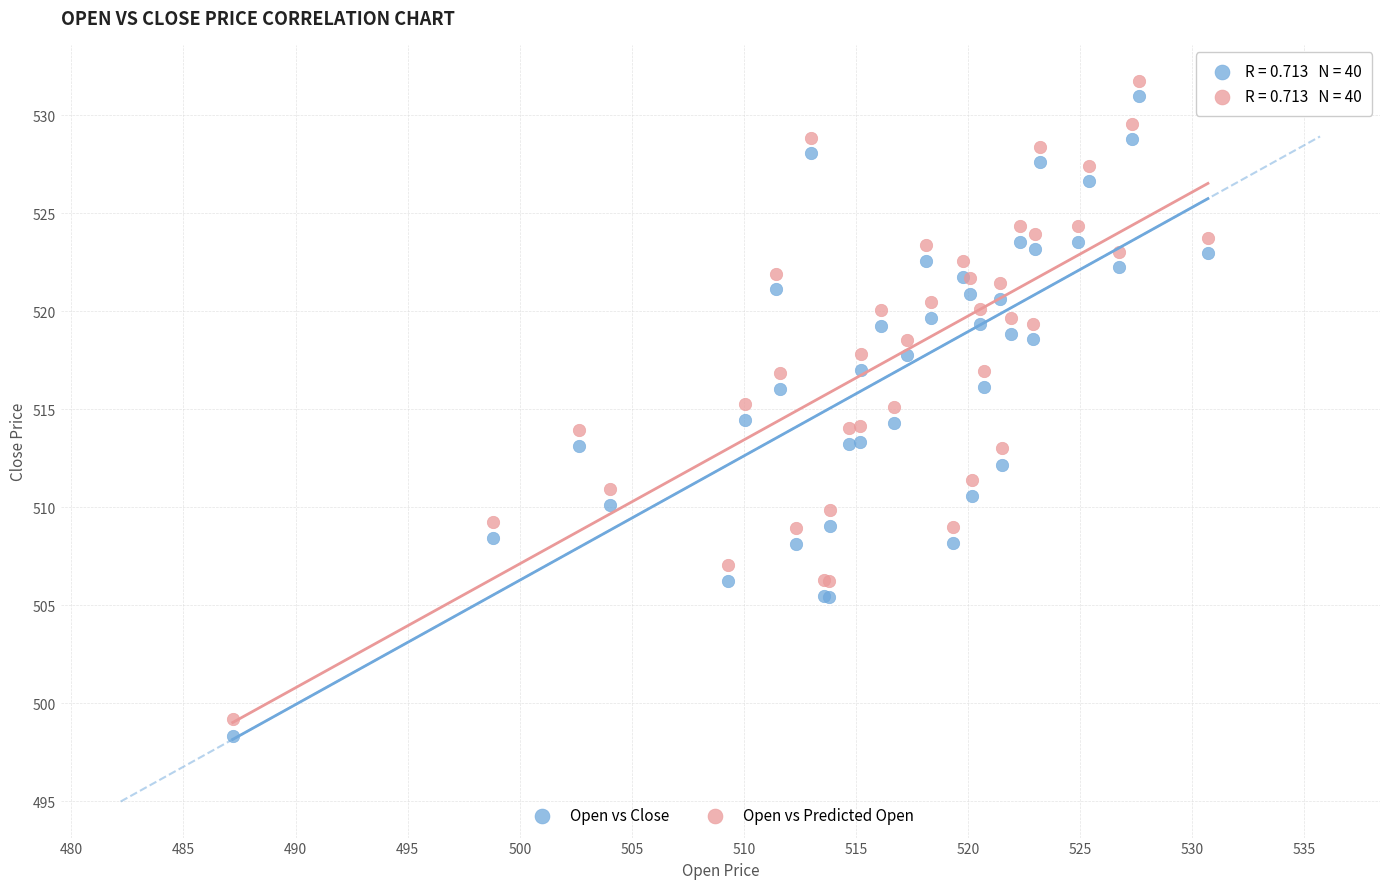

What is the X range (max minus min) for the scatter plot?

43.5